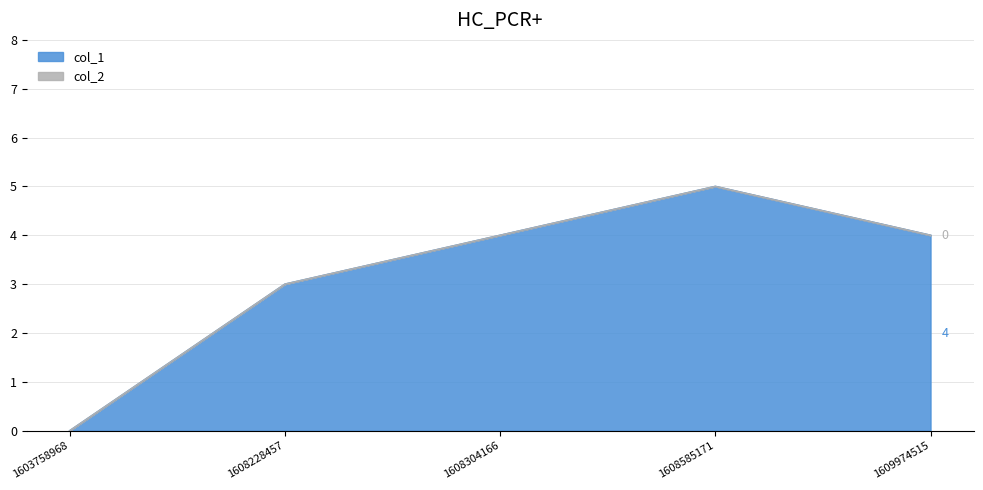

Reading left to right, list all the values displayed in this chart.

1603758968=0	1608228457=3	1608304166=4	1608585171=5	1609974515=4